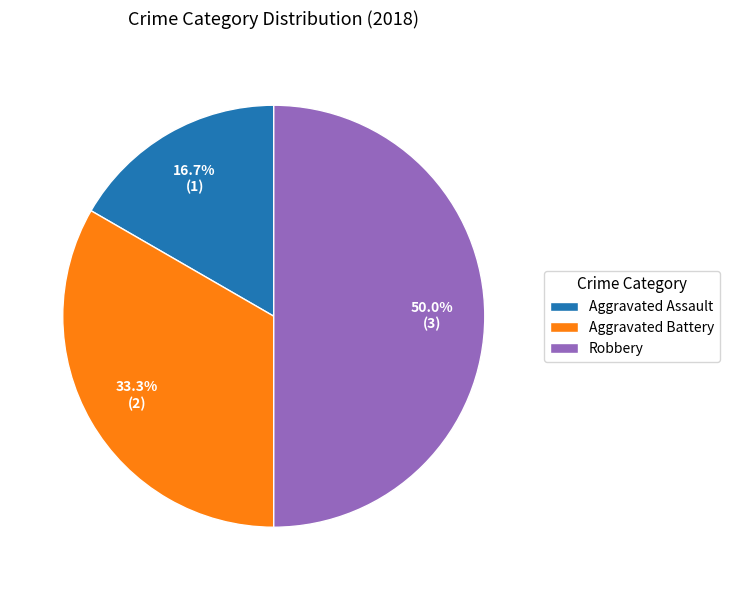

How many slices are in this pie chart?

3